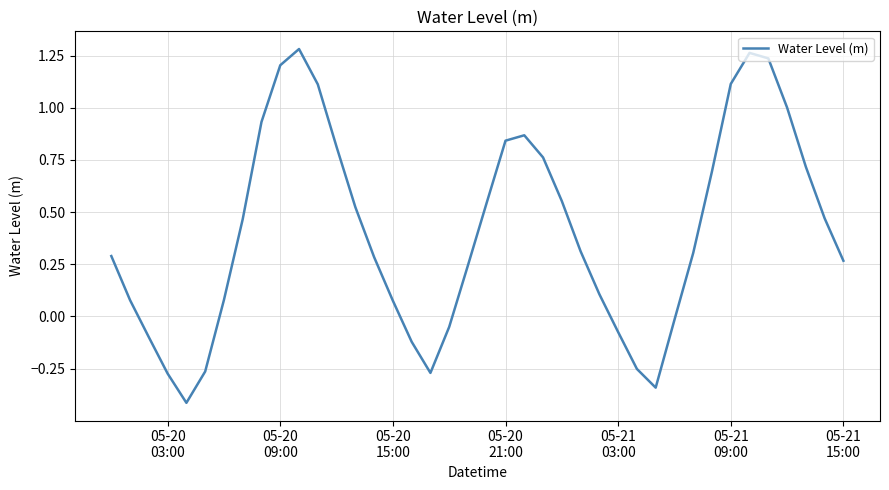

What is the minimum value shown in the chart?

-0.4